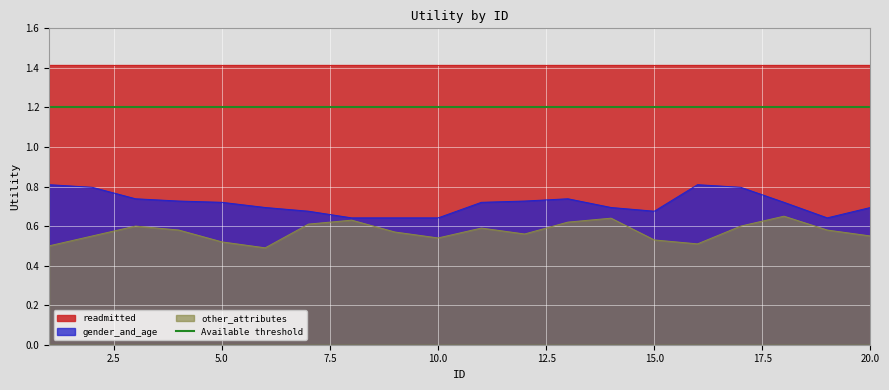

Is it true that gender_and_age equals 1.2 at 12?

False